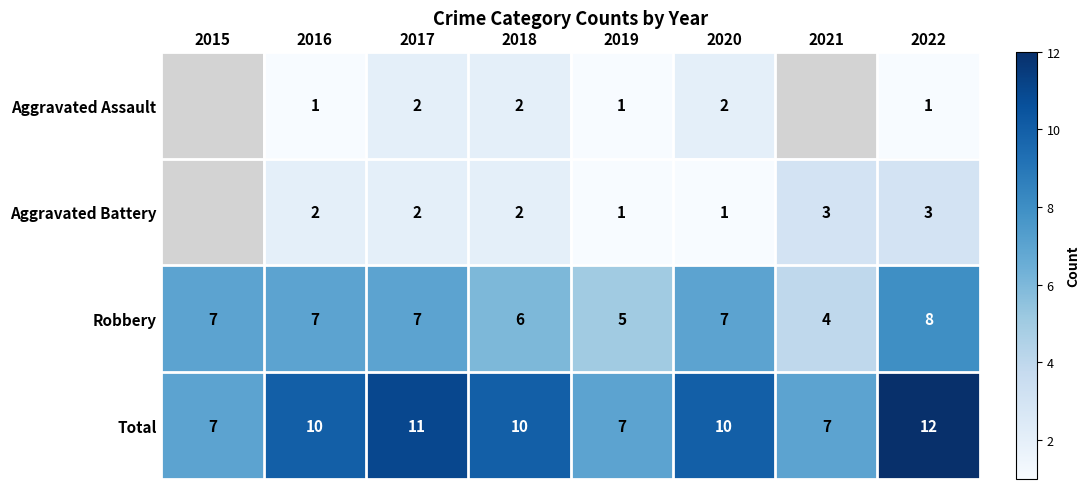

Which category has the highest value in the Robbery series?

2022